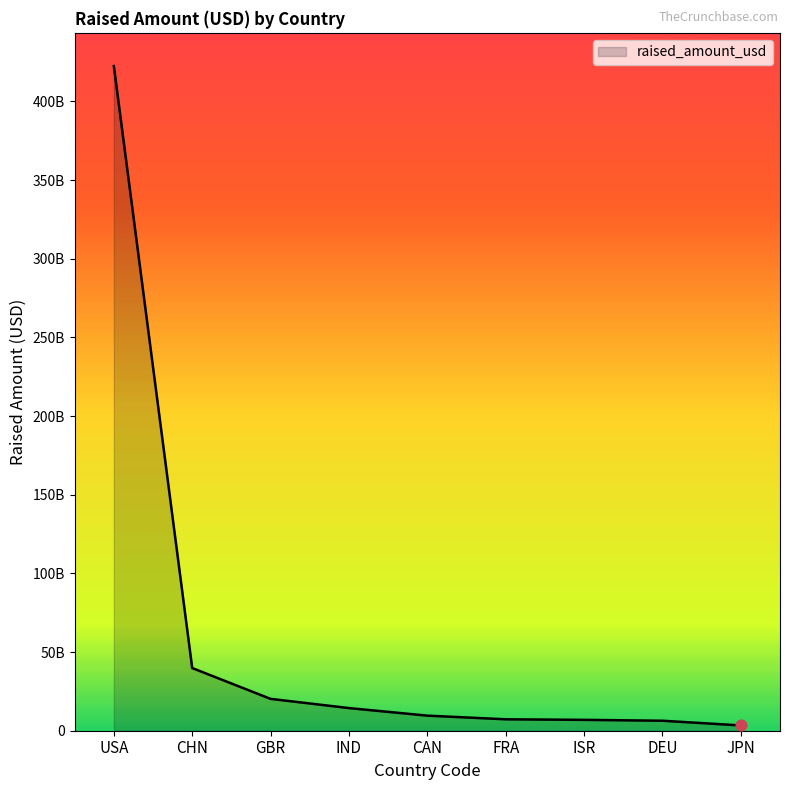

Which has a higher value, JPN or FRA?

FRA